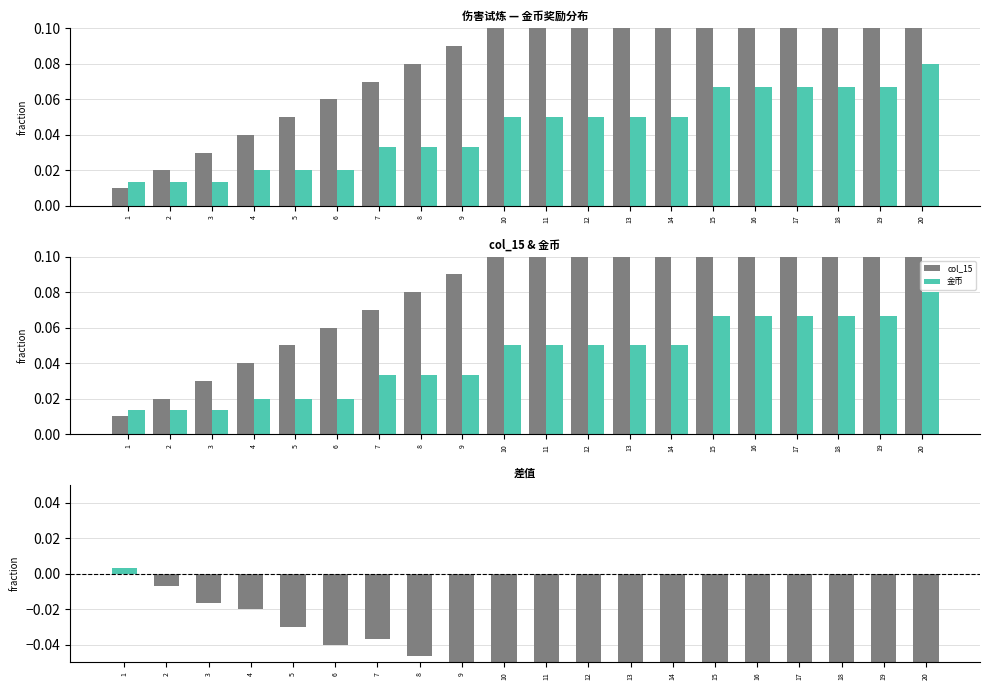

List the labels in order of col_15 value, largest first.

20, 19, 18, 17, 16, 15, 14, 13, 12, 11, 10, 9, 8, 7, 6, 5, 4, 3, 2, 1